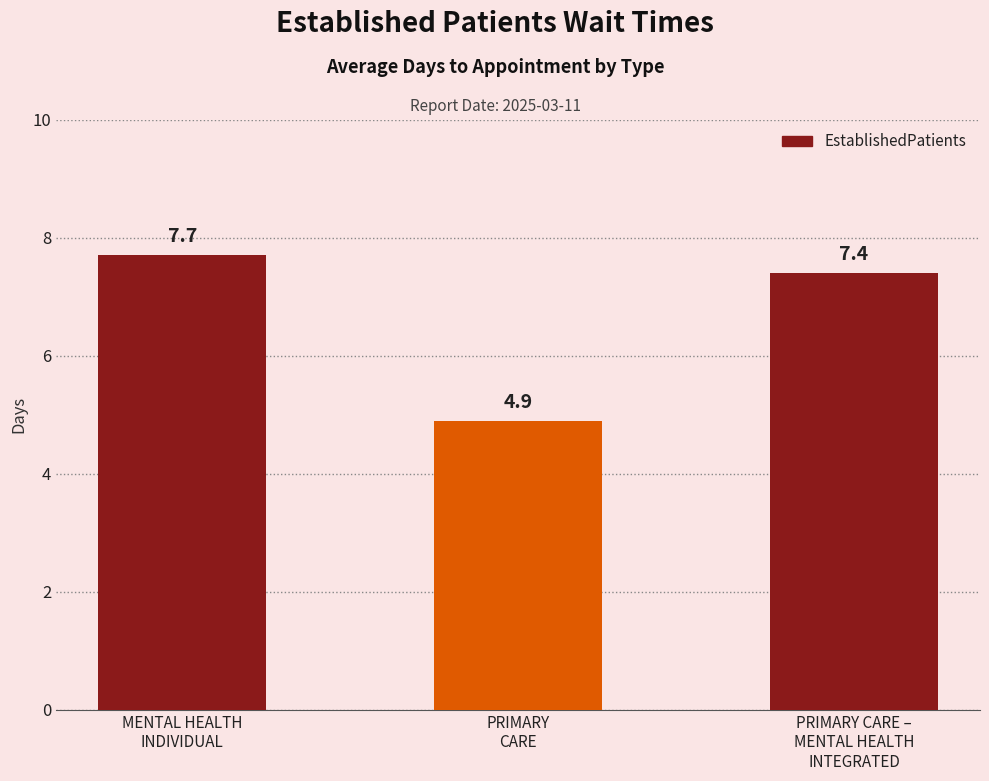

What is the greatest value displayed?

7.7